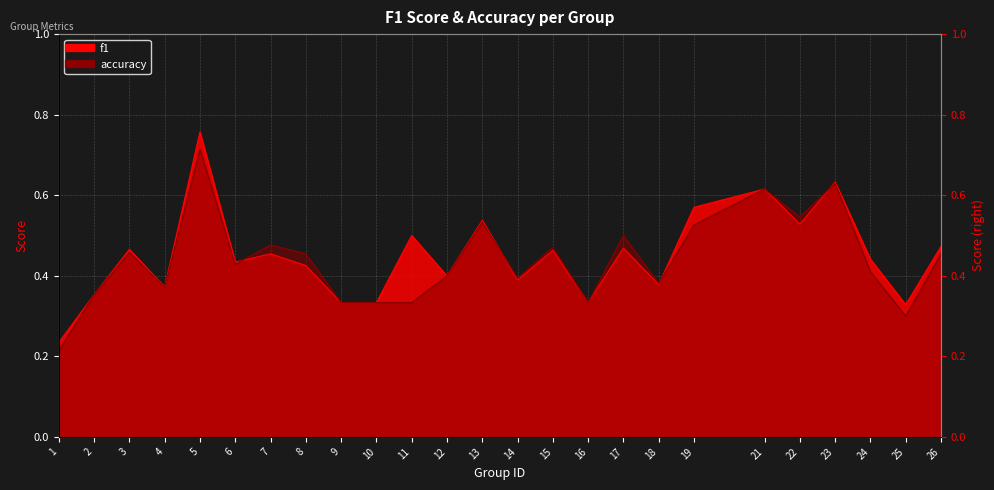

Which series changed the most between 3 and 24?

accuracy